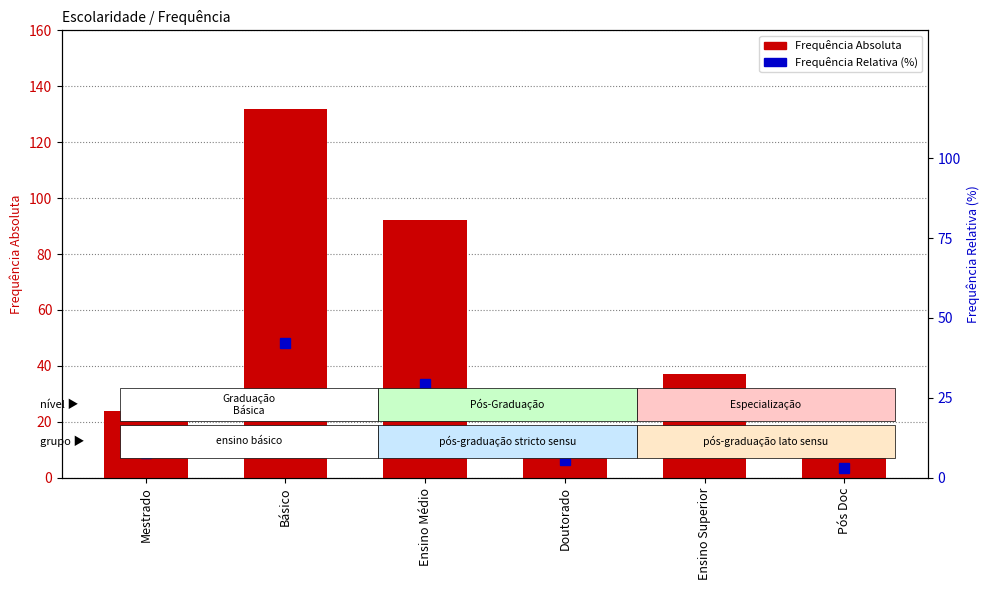

List the series in order of their overall mean, lowest first.

Frequência Relativa (%), Frequência Absoluta